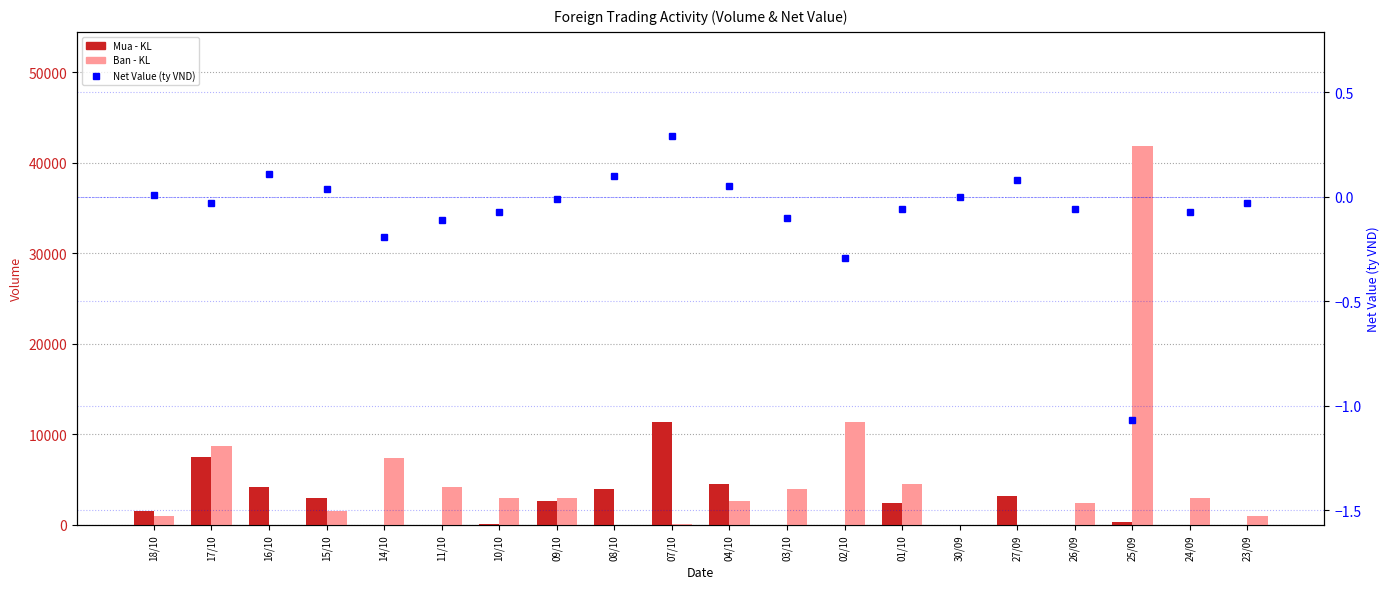

How many values in the Mua - KL series are below 1500?

10